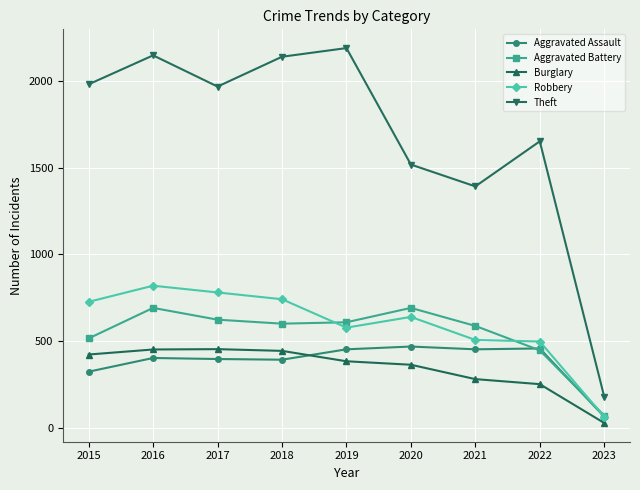

What is the sum of all Aggravated Assault values?

3405